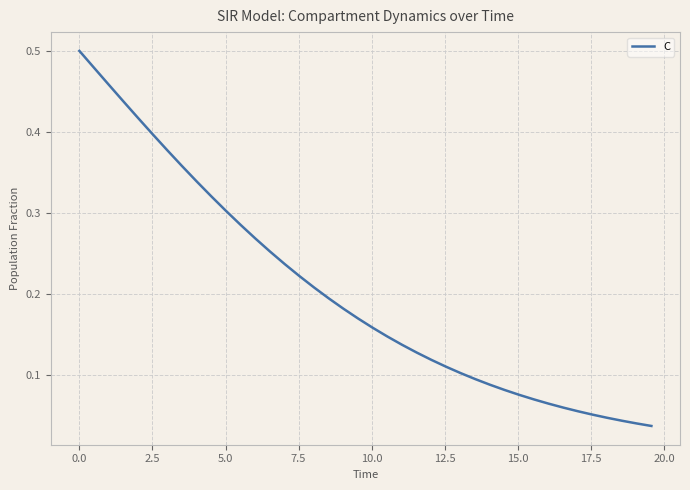

Reading right to left, extract all data points from this chart.

0.0	0.0	0.0	0.0	0.1	0.1	0.1	0.1	0.1	0.1	0.1	0.1	0.1	0.1	0.1	0.1	0.1	0.1	0.1	0.2	0.2	0.2	0.2	0.2	0.2	0.2	0.3	0.3	0.3	0.3	0.3	0.3	0.4	0.4	0.4	0.4	0.4	0.5	0.5	0.5